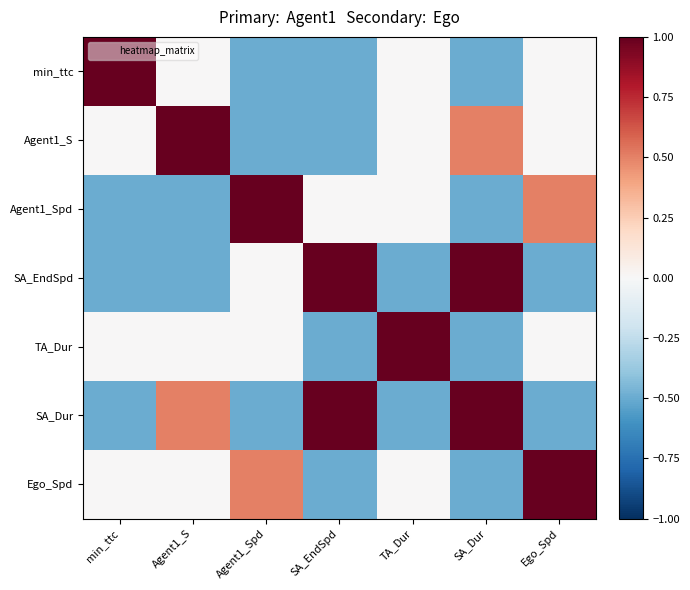

At which category does the chart reach its peak across all series?

min_ttc